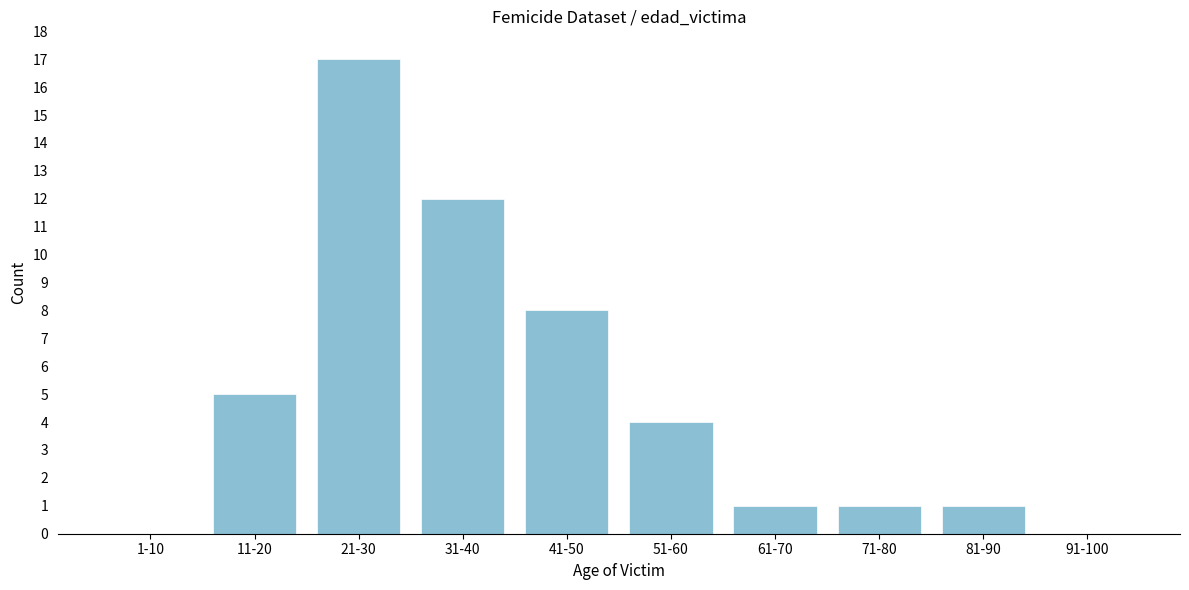

Reading left to right, what are all the values shown in this chart?

1-10=0	11-20=5	21-30=17	31-40=12	41-50=8	51-60=4	61-70=1	71-80=1	81-90=1	91-100=0